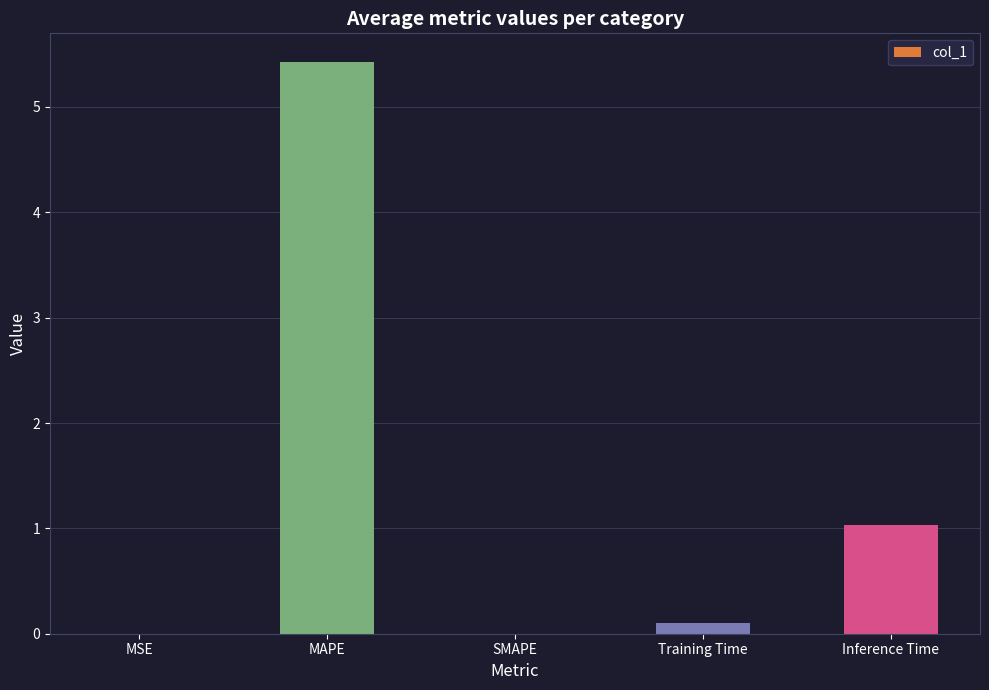

At which label is the value closest to 2?

Inference Time